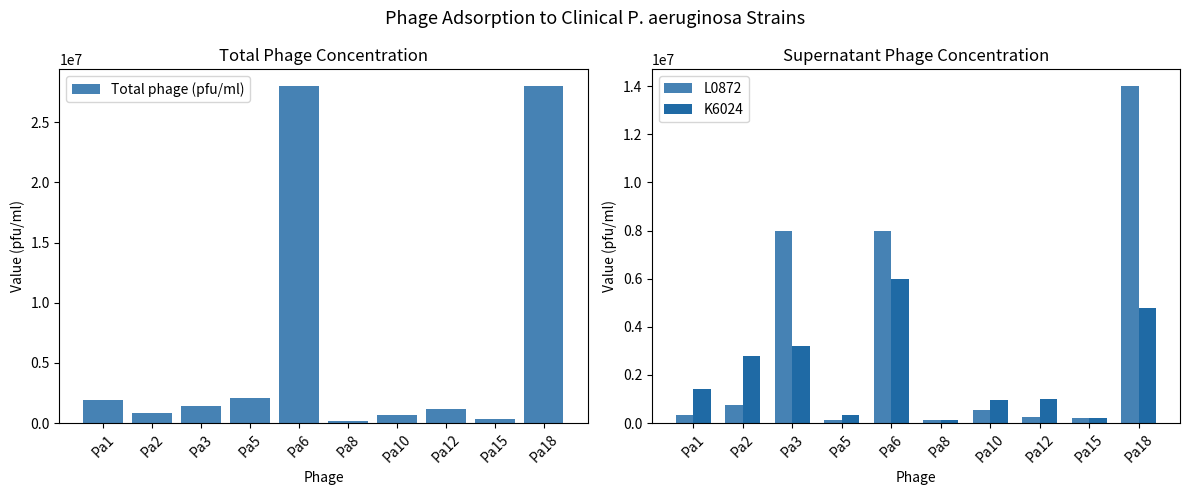

Is the value of Total phage (pfu/ml) at Pa6 greater than the value of K6024 at Pa5?

Yes